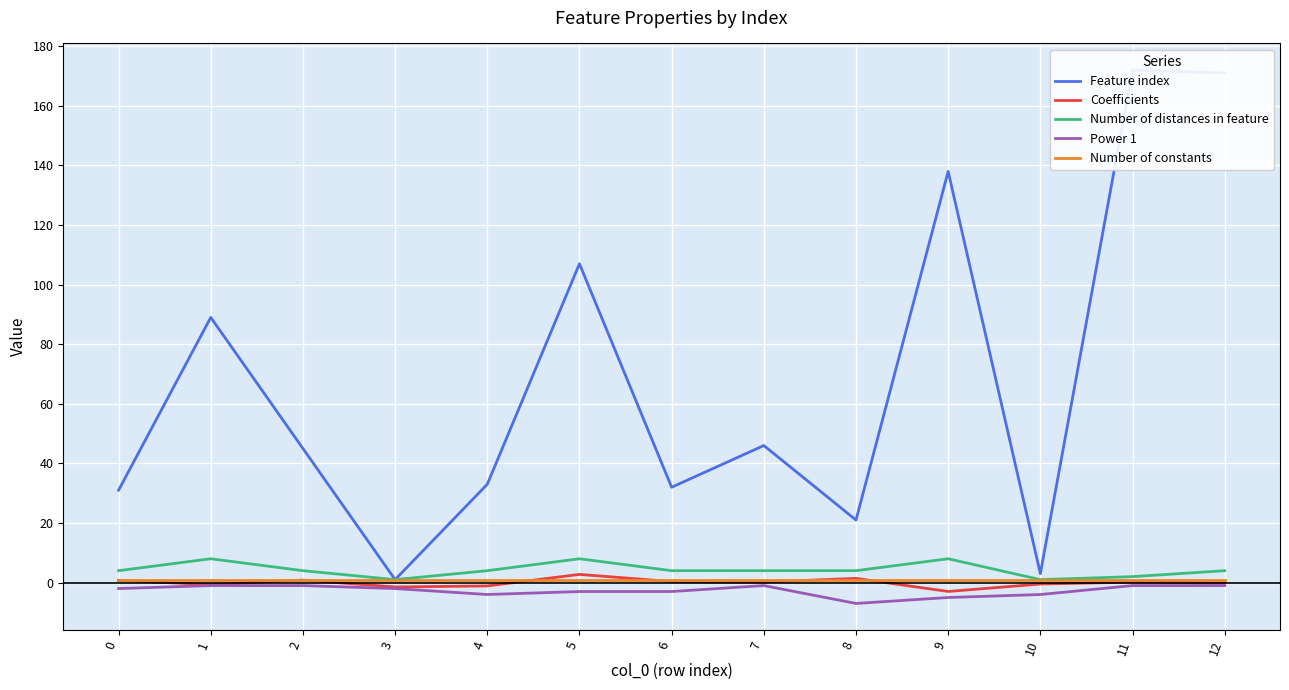

At which category does Feature index reach its first local peak?

1